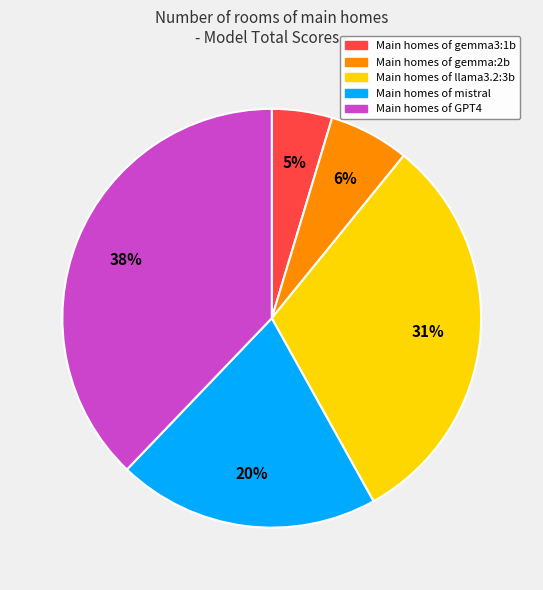

Is there any slice that represents more than half of the pie?

No